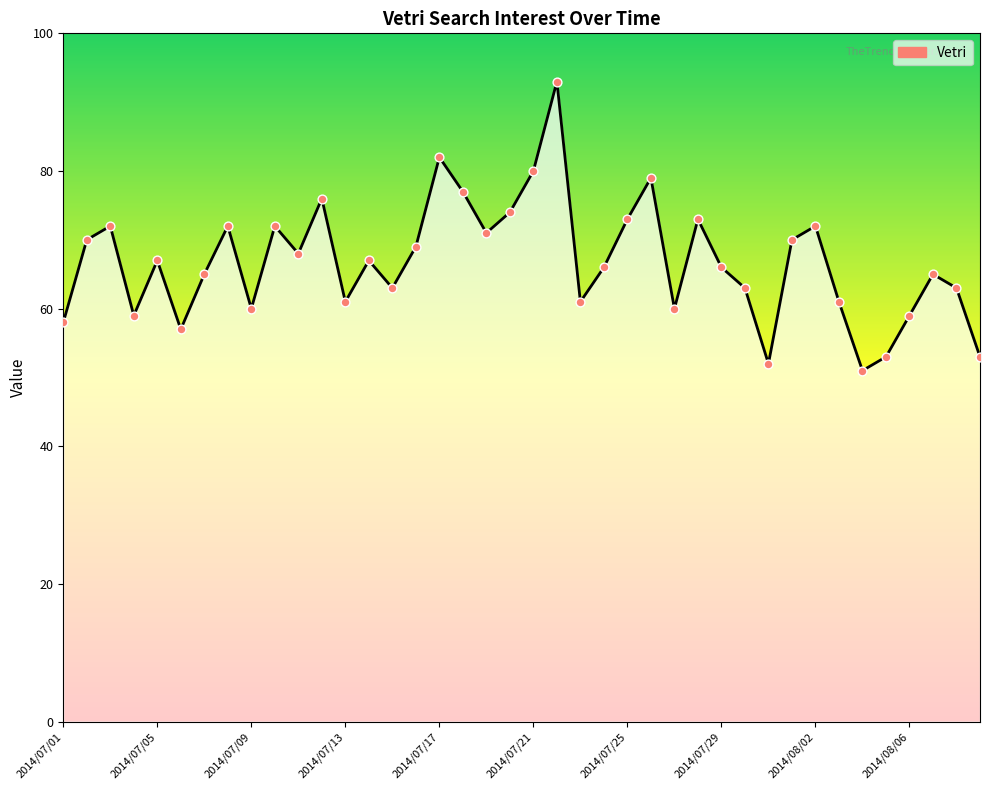

What is the maximum value shown in the chart?

93